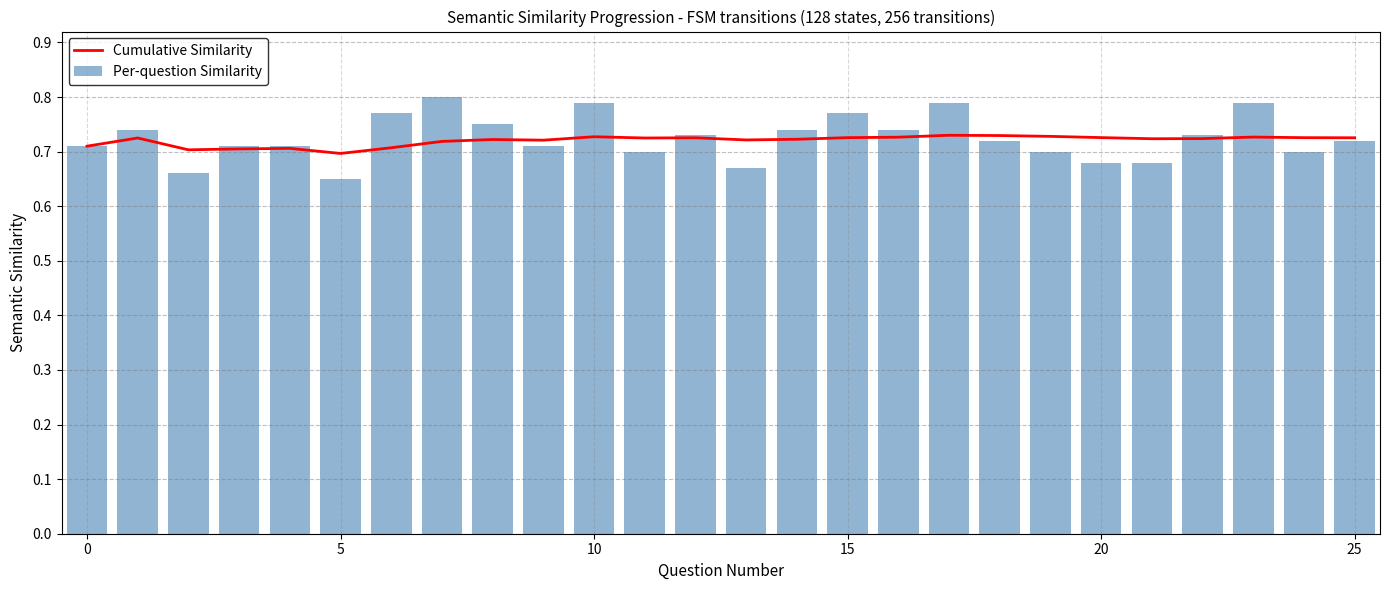

Reading right to left, extract all data points from this chart.

Cumulative Similarity: 0.7	0.7	0.7	0.7	0.7	0.7	0.7	0.7	0.7	0.7	0.7	0.7	0.7	0.7	0.7	0.7	0.7	0.7	0.7	0.7	0.7	0.7	0.7	0.7	0.7	0.7
Per-question Similarity: 0.7	0.7	0.8	0.7	0.7	0.7	0.7	0.7	0.8	0.7	0.8	0.7	0.7	0.7	0.7	0.8	0.7	0.8	0.8	0.8	0.7	0.7	0.7	0.7	0.7	0.7